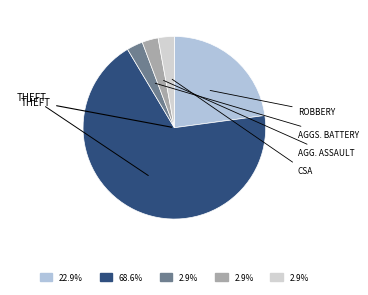

Which category has the biggest portion of the pie?

Theft